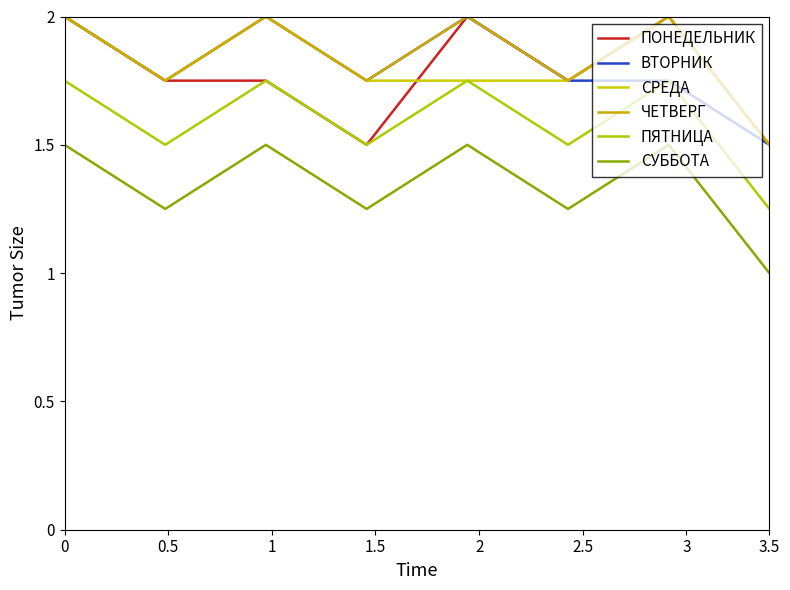

Reading left to right, extract all data points from this chart.

ПОНЕДЕЛЬНИК: 2.0	1.8	1.8	1.5	2.0	1.8	2.0	1.5
ВТОРНИК: 2.0	1.8	2.0	1.8	2.0	1.8	1.8	1.5
СРЕДА: 2.0	1.8	2.0	1.8	1.8	1.8	2.0	1.5
ЧЕТВЕРГ: 2.0	1.8	2.0	1.8	2.0	1.8	2.0	1.5
ПЯТНИЦА: 1.8	1.5	1.8	1.5	1.8	1.5	1.8	1.2
СУББОТА: 1.5	1.2	1.5	1.2	1.5	1.2	1.5	1.0